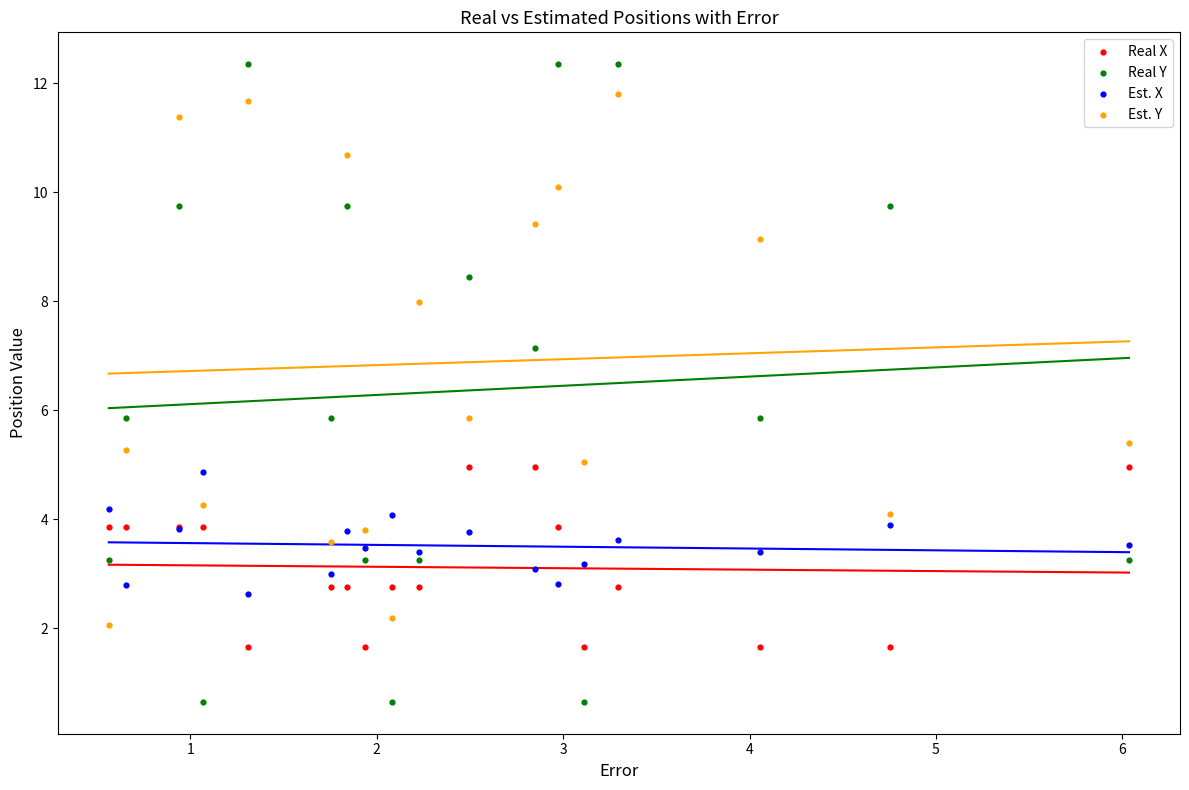

Which series has the largest Y range (max minus min)?

Real Y